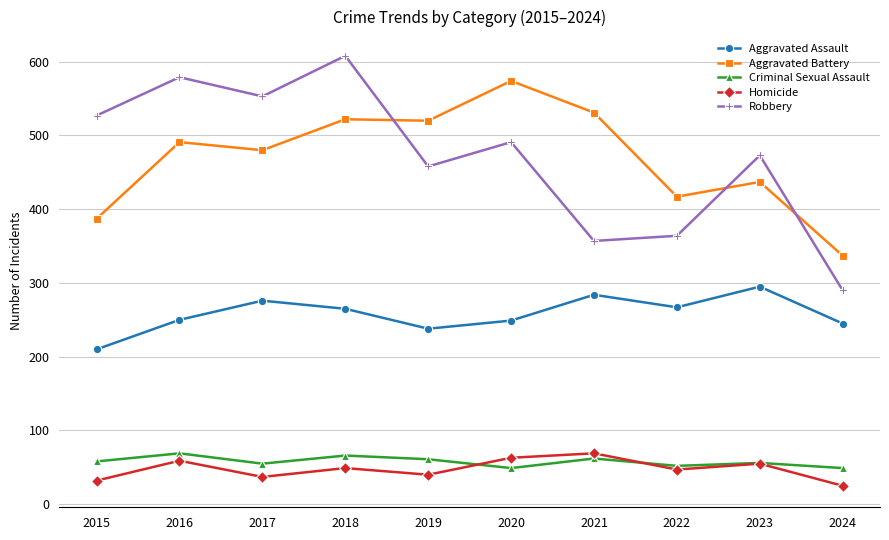

Is it true that Homicide equals 37 at 2017?

True